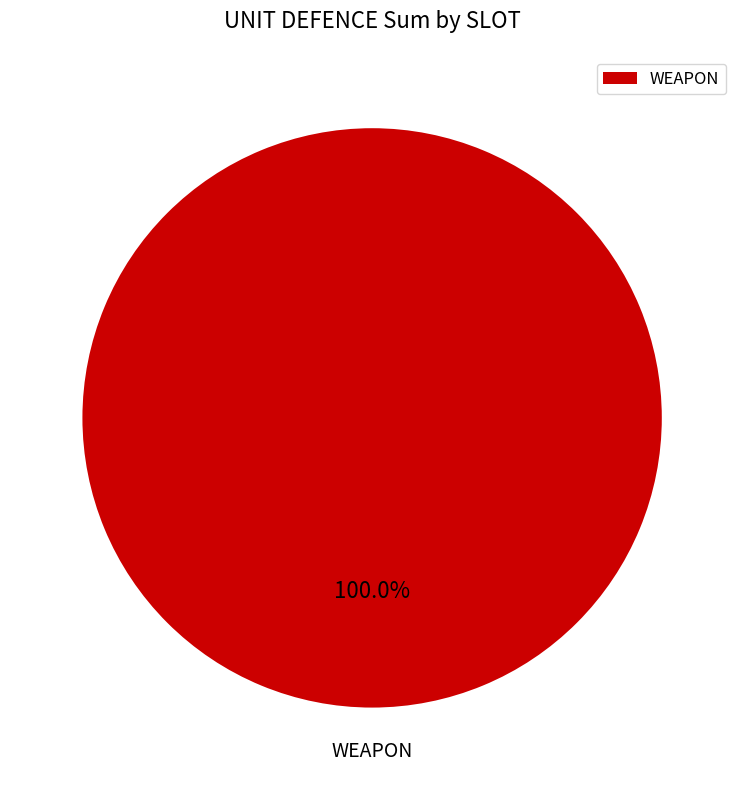

Which slice represents more than half of the pie?

WEAPON